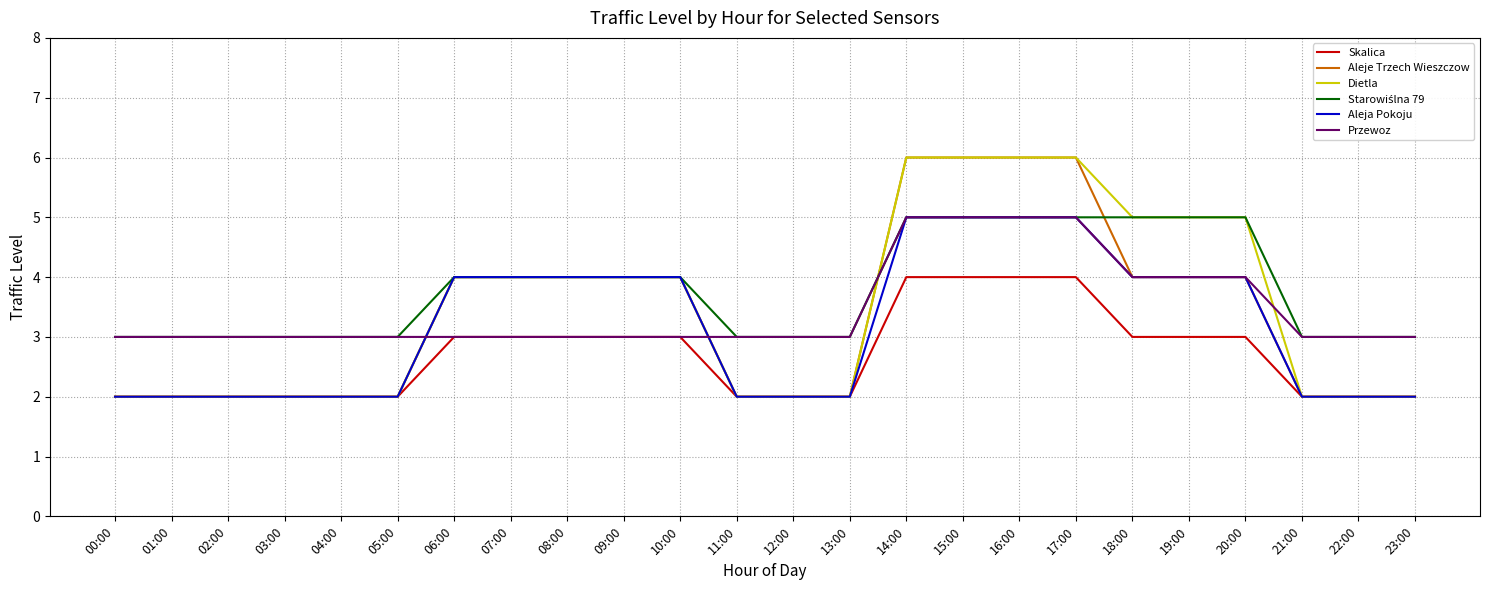

Is it true that Przewoz equals 3 at 07:00?

True